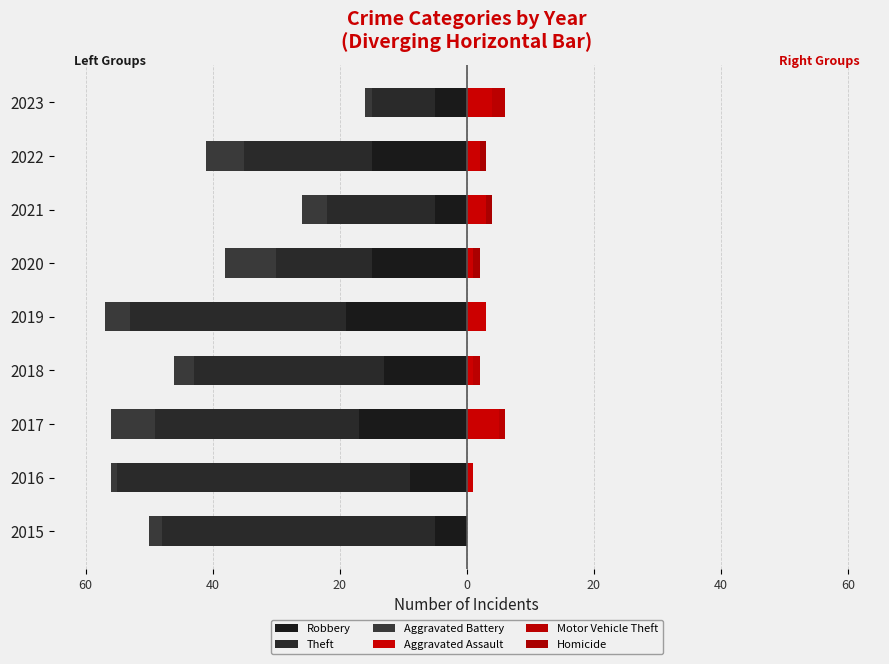

What is the minimum value for Theft?

-46